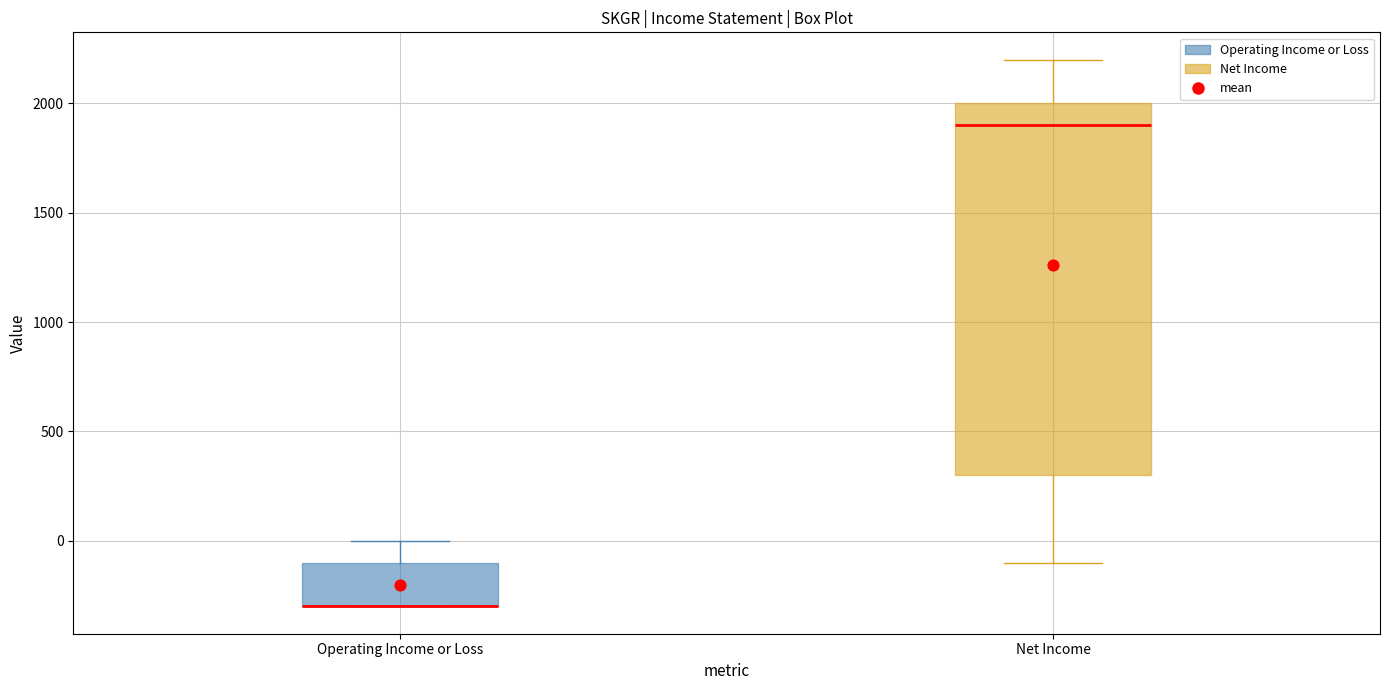

Reading left to right, transcribe this box plot: for each box, give where its median line is, the range the box spans, and where its two whiskers end, as read against the y-axis. The values are not printed on the chart, so give them approximately, as read against the axis.

Operating Income or Loss: median -300 (drawn on the box's lower edge), box -300 to -100, whiskers -300 to 0
Net Income: median 1900, box 300 to 2000, whiskers -100 to 2200